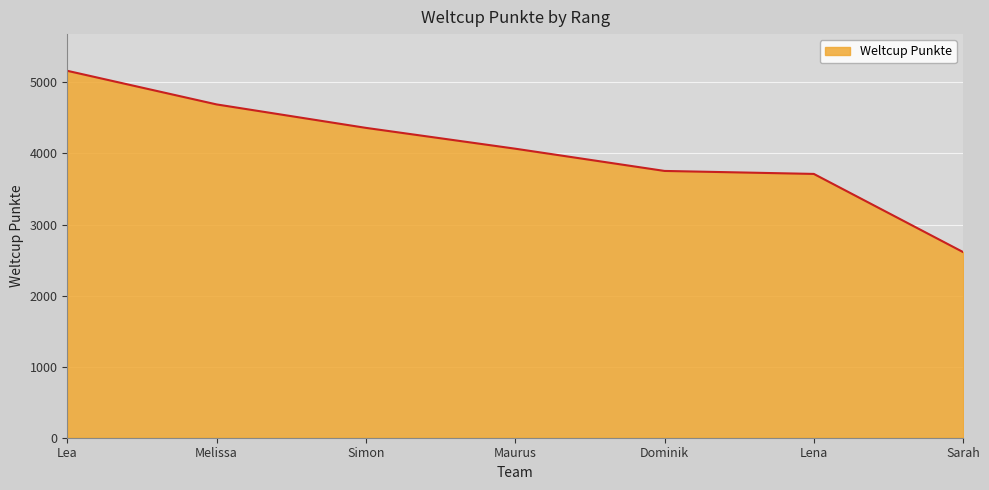

Which has a higher value, Lea or Dominik?

Lea